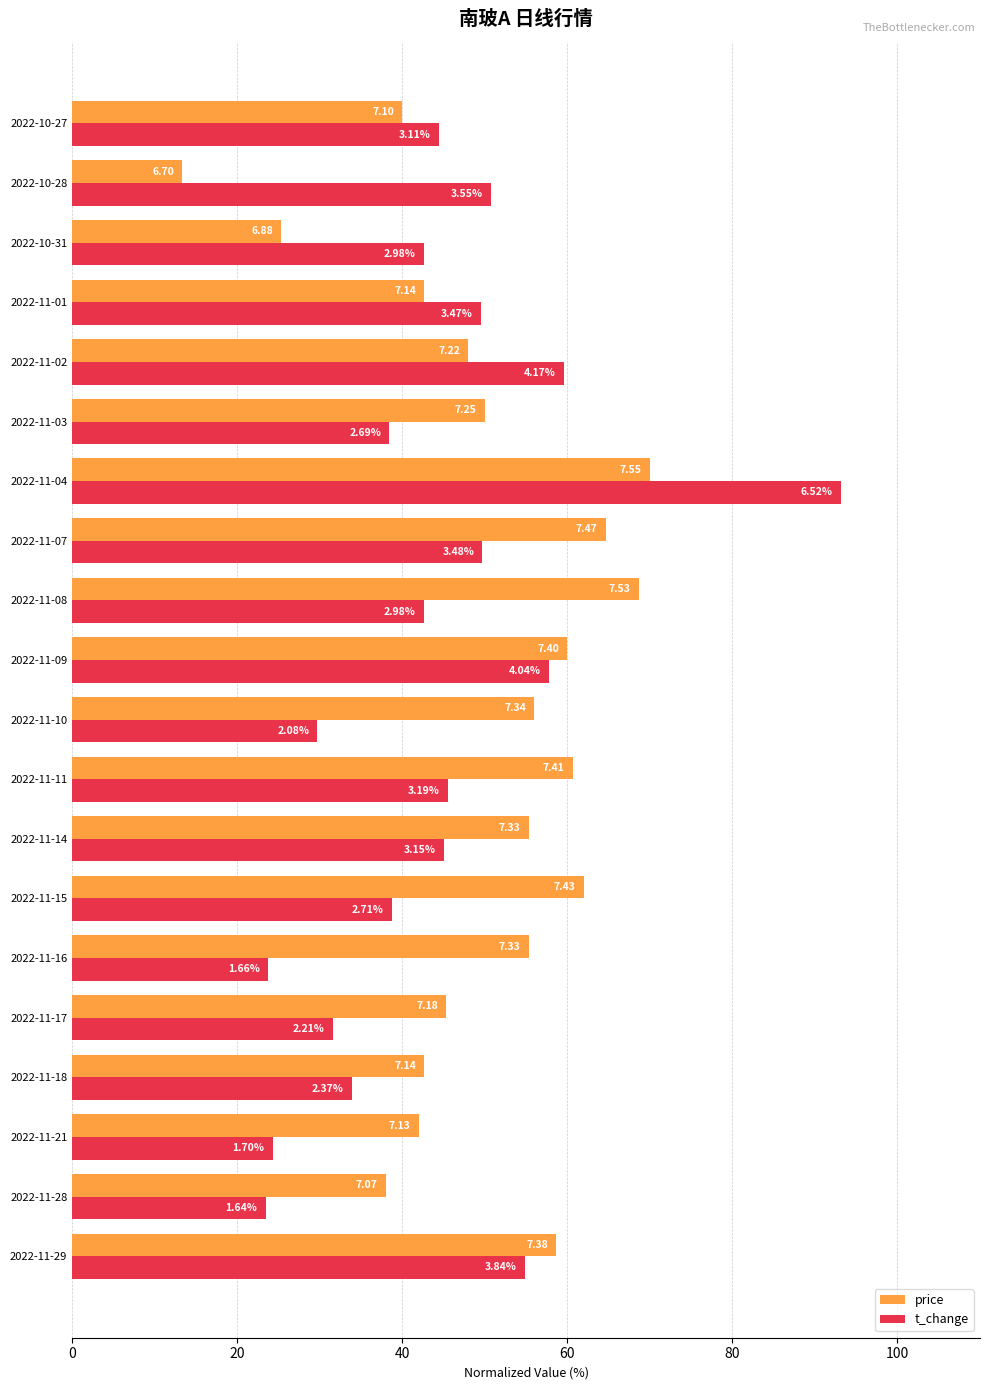

Which series has the largest range (max minus min)?

t_change